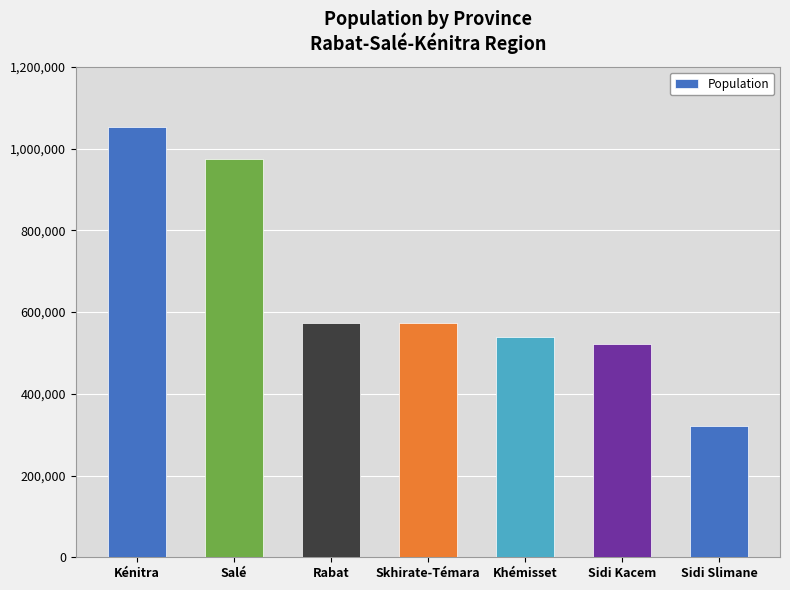

What is the sum of the values at Sidi Kacem and Kénitra?

1574247